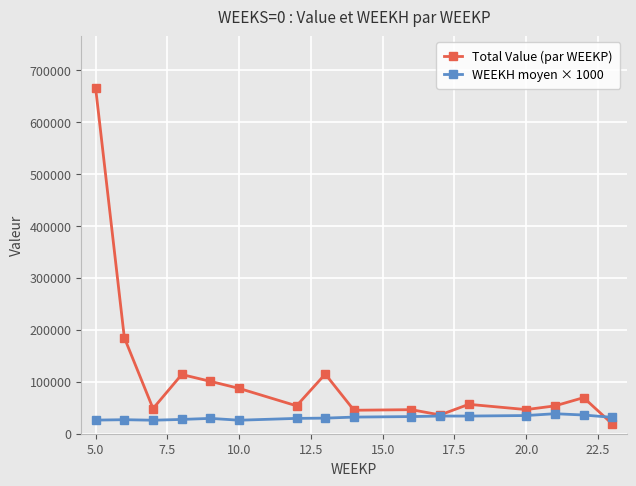

What are all the series names shown in the legend?

Total Value (par WEEKP), WEEKH moyen × 1000